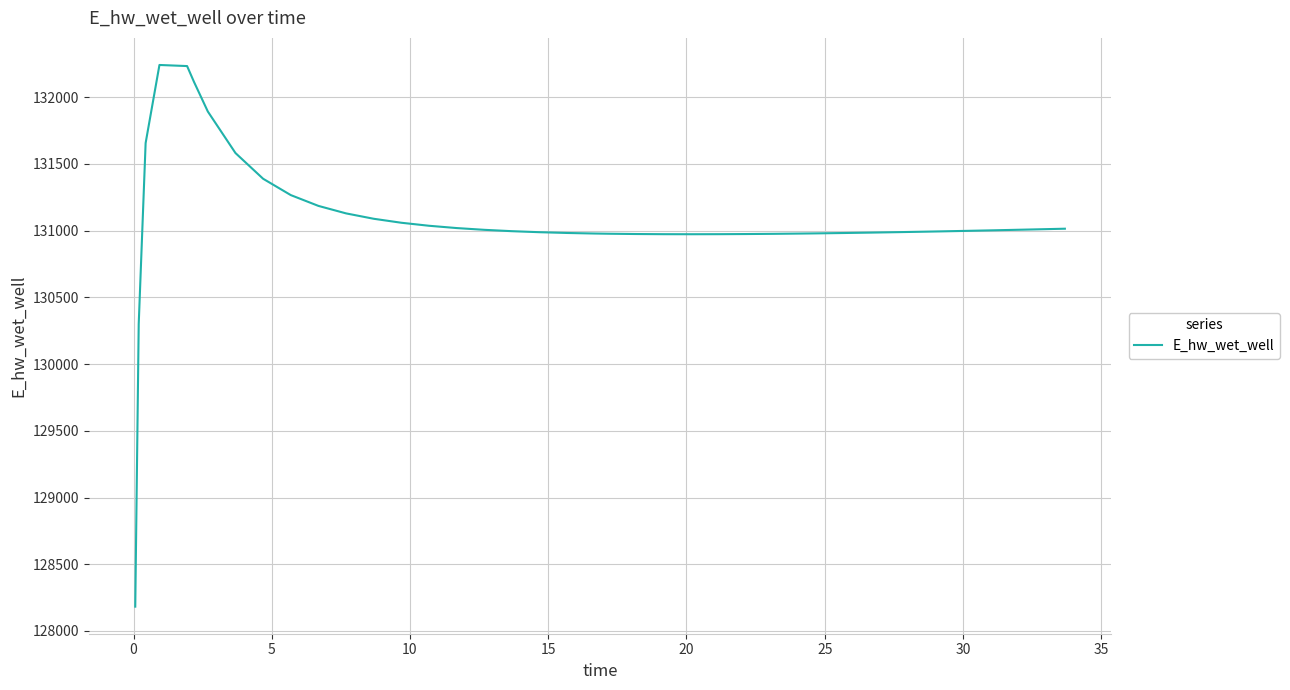

What is the maximum value shown in the chart?

132241.5